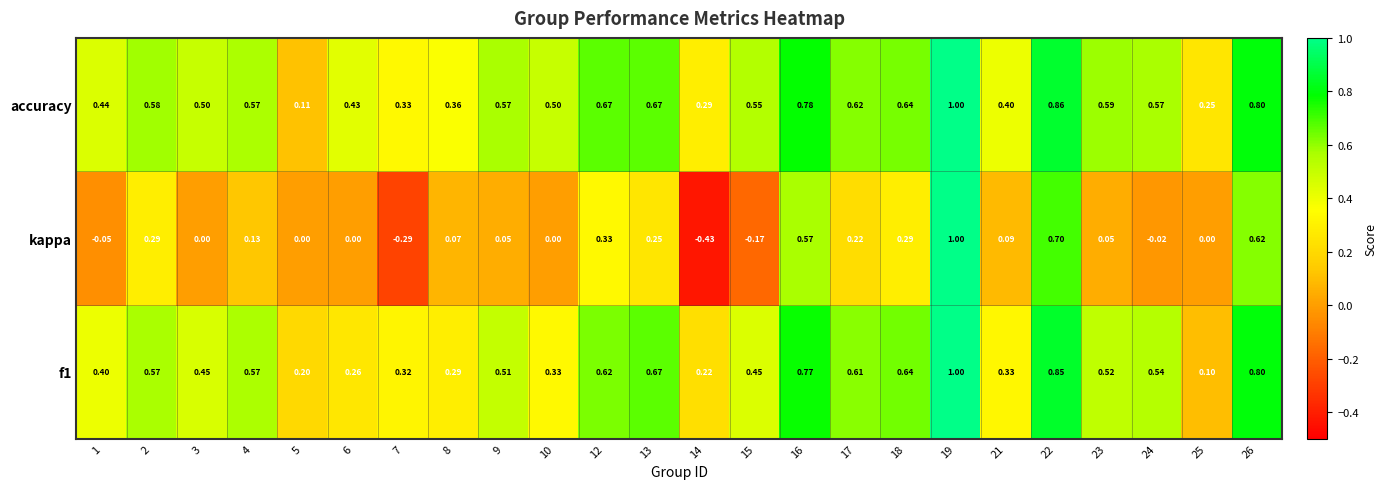

Which series has the widest spread of values?

kappa